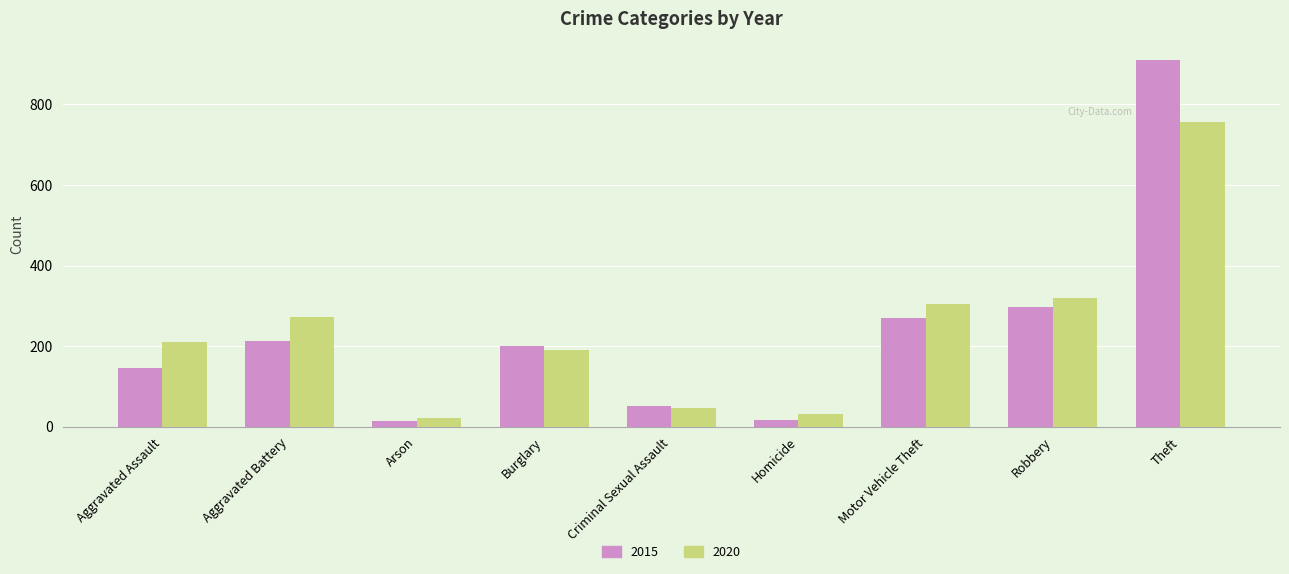

What position from the right is Aggravated Assault?

9